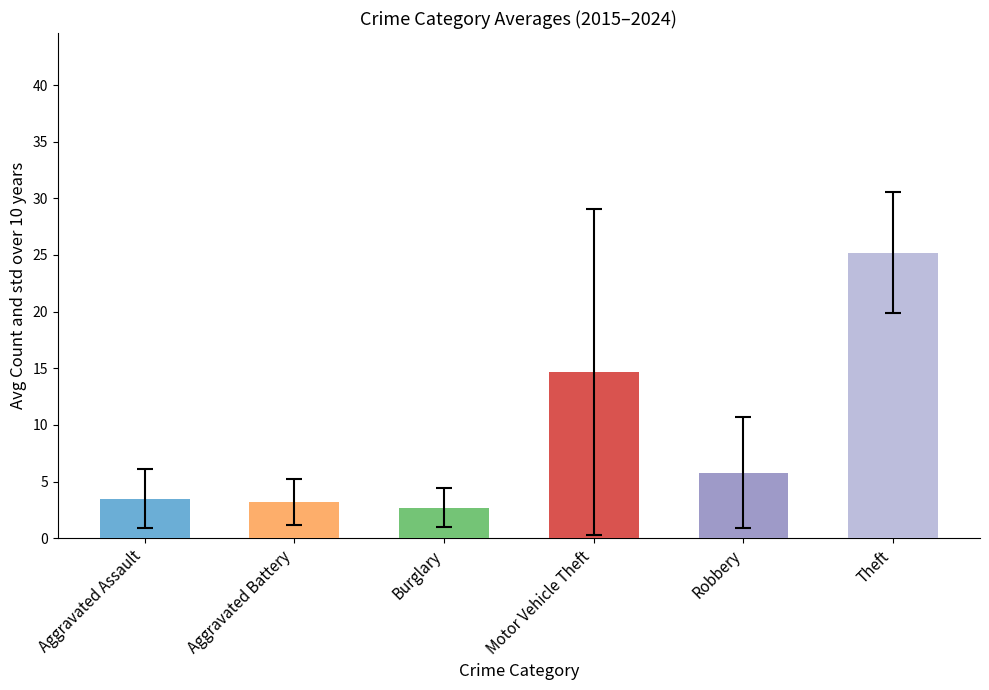

The value of Motor Vehicle Theft at 2017 is 3. True or false?

False